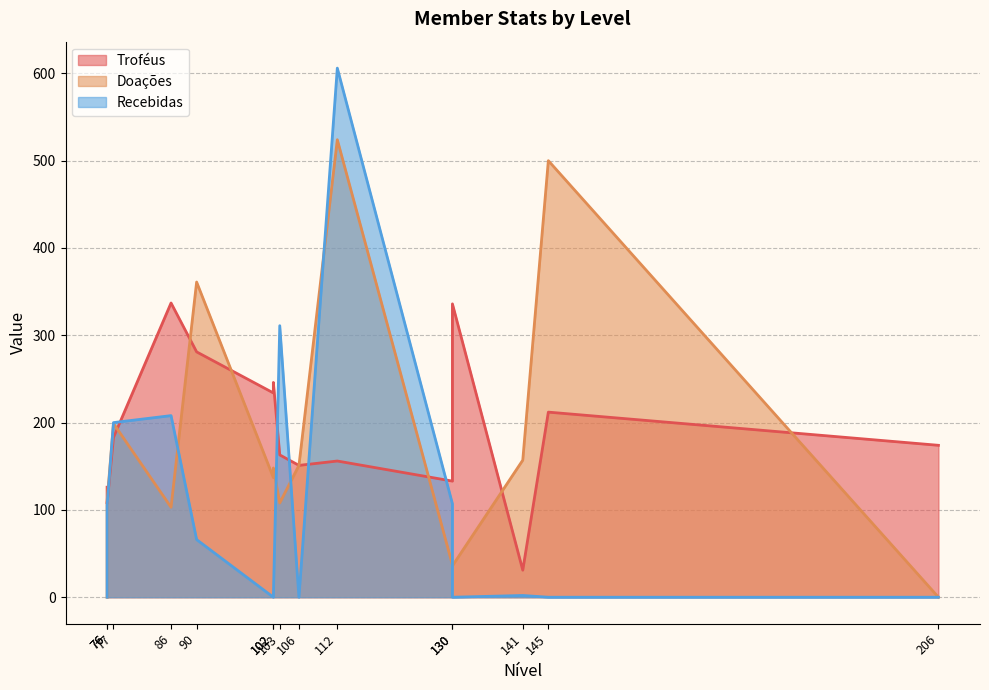

What is the sum of the Doações values at 76 and 130?

147